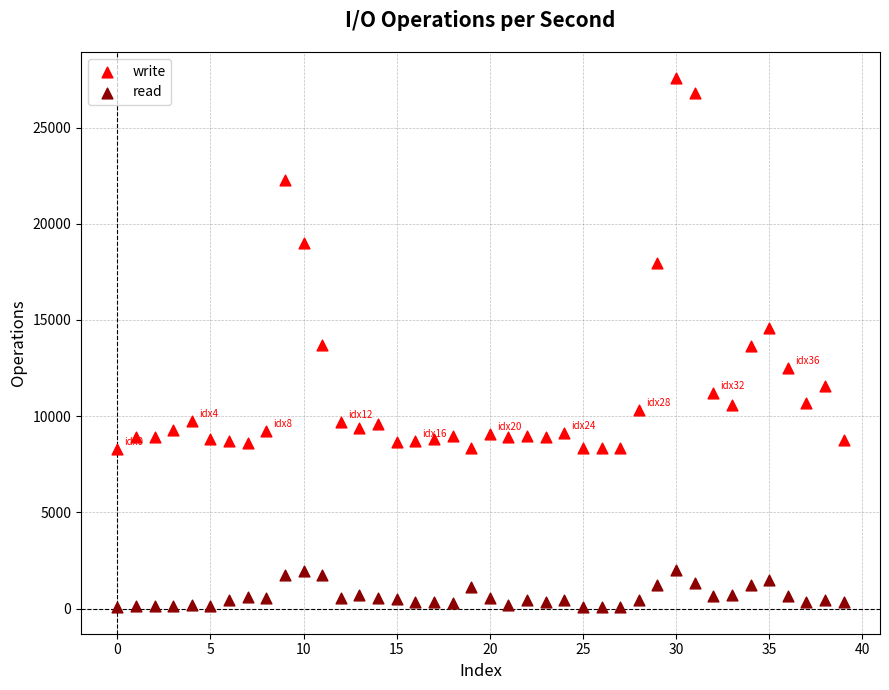

Which series reaches the maximum Y coordinate?

write